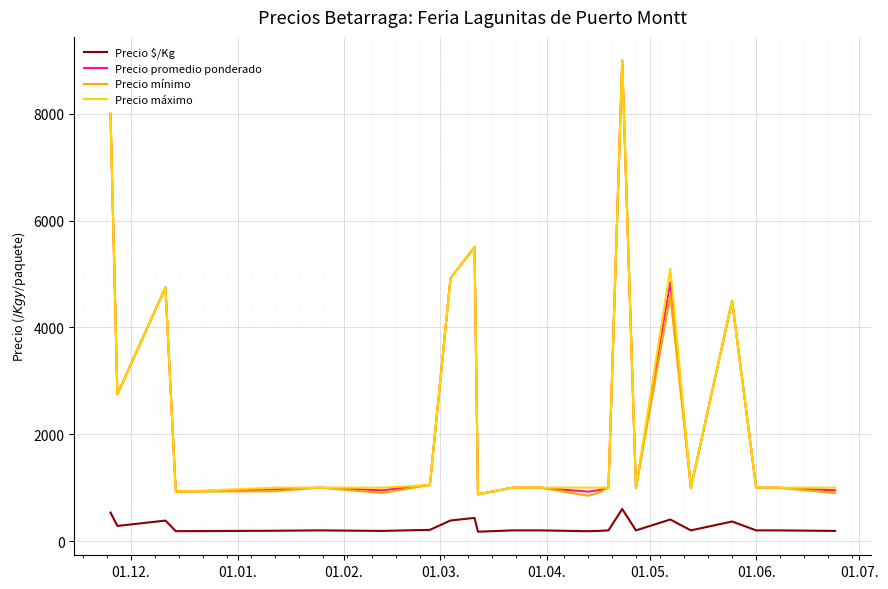

What is the greatest value displayed?

9000.0